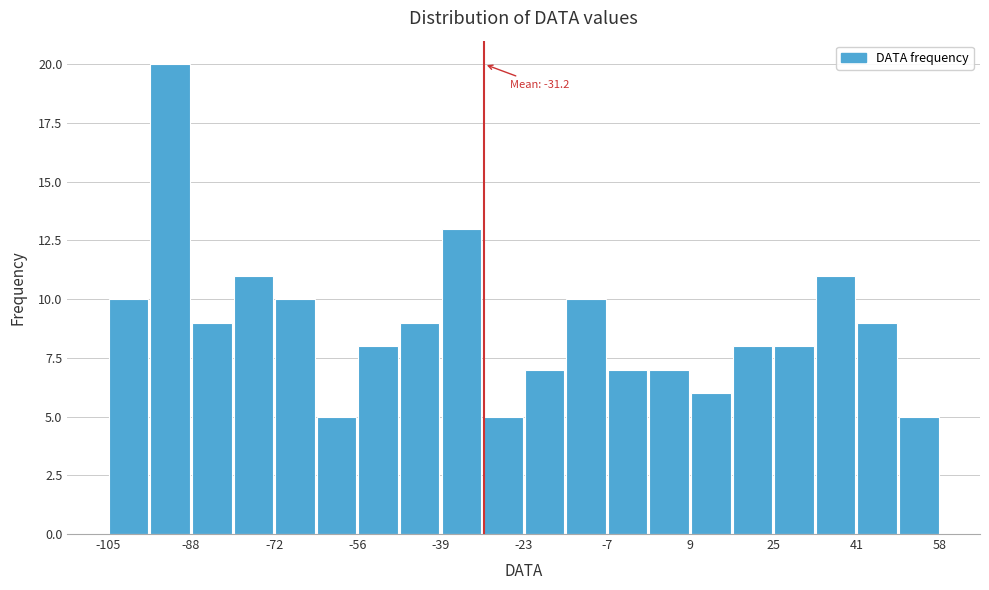

Which range on the x-axis has the tallest bar?

-96 to -88